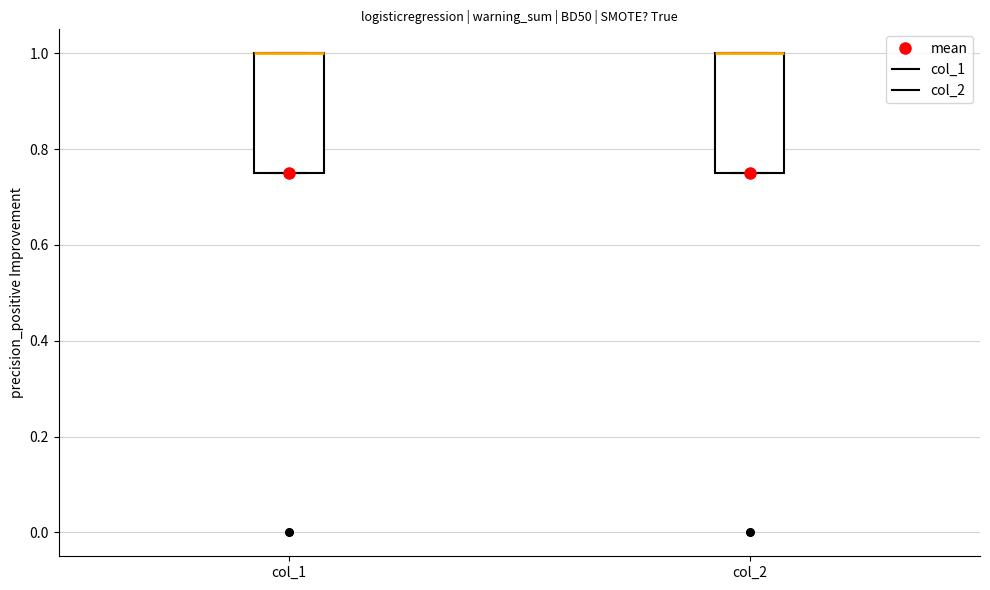

Reading left to right, read every box against the y-axis: the position of its median line, the range the box covers, and the ends of its whiskers. The values are not printed on the chart, so give them approximately, as read against the axis.

col_1: median 1.00 (drawn on the box's upper edge), box 0.76 to 1.00, whiskers 0.76 to 1.00
col_2: median 1.00 (drawn on the box's upper edge), box 0.76 to 1.00, whiskers 0.76 to 1.00